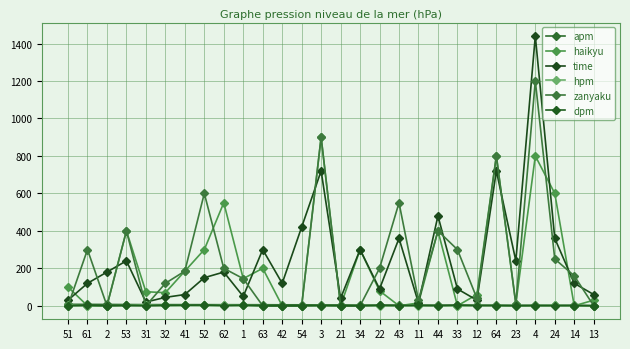

What position from the left is 11?

19